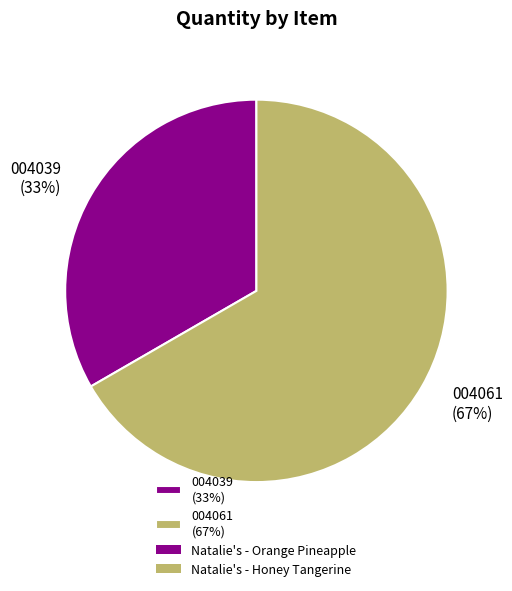

How many segments does this pie chart have?

2